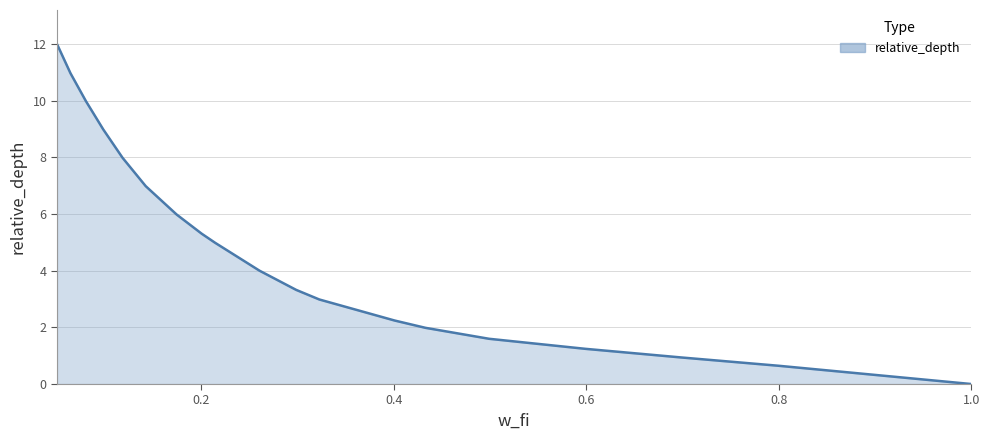

What is the greatest value displayed?

12.0